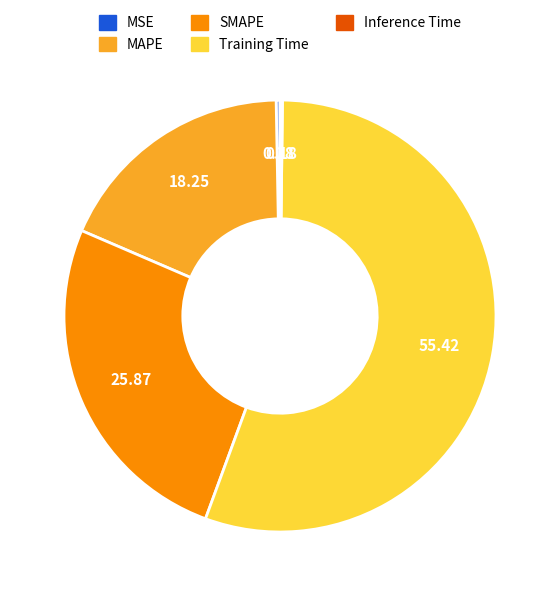

Which slice is the largest?

Training Time